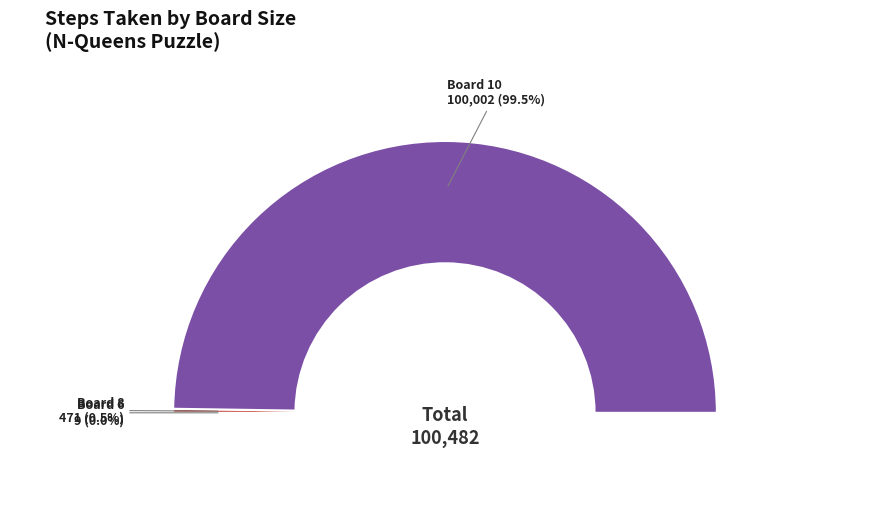

How many slices are in this pie chart?

3